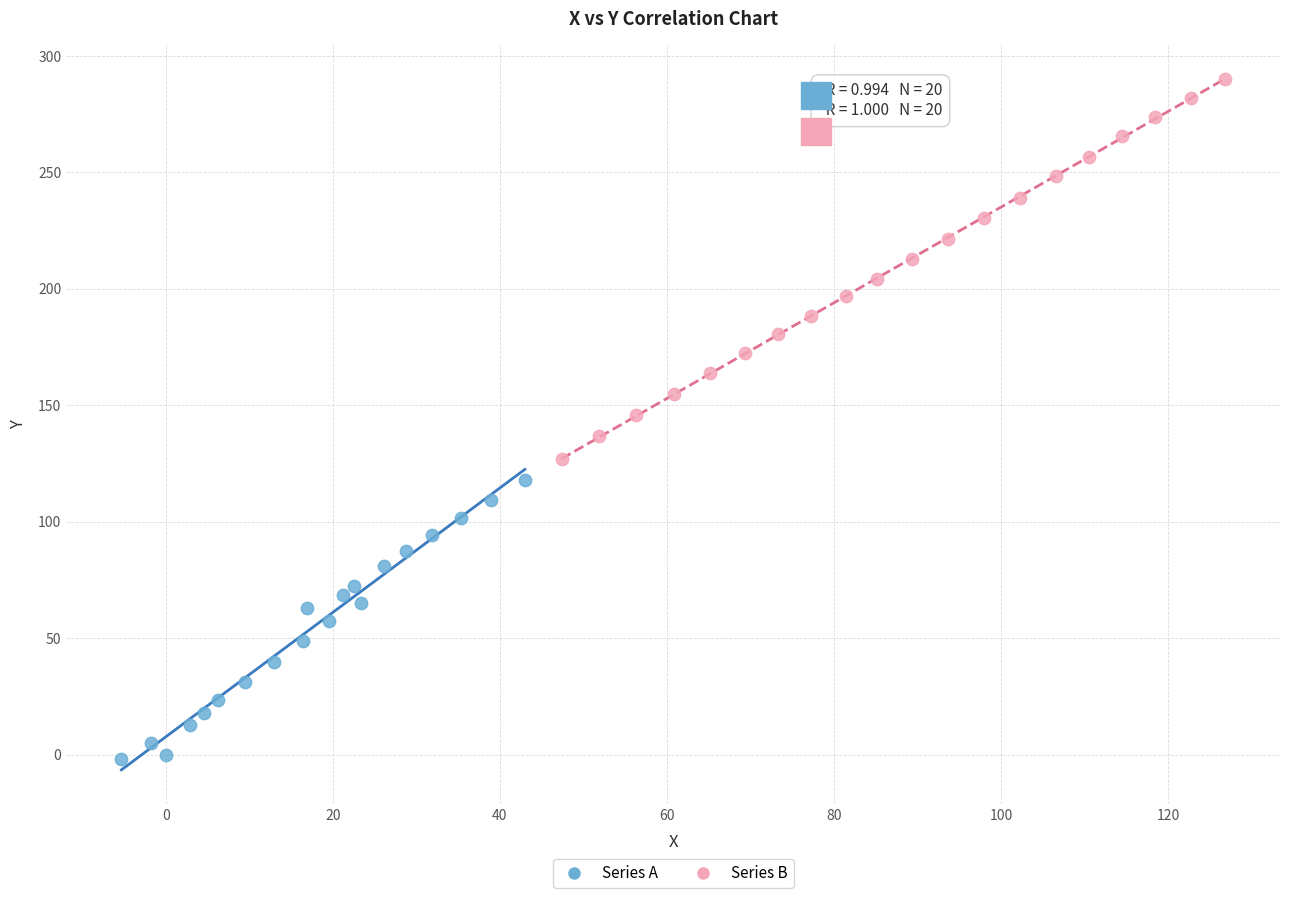

Which series has the largest Y range (max minus min)?

Series B